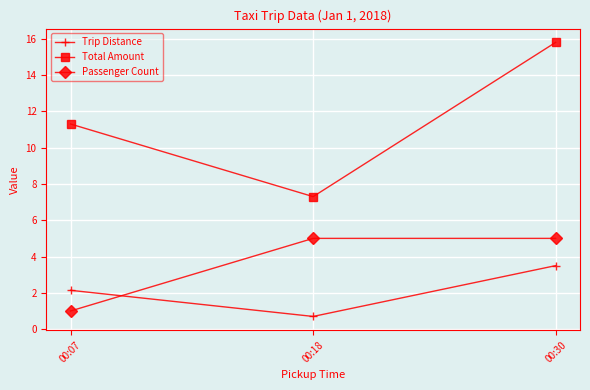

What is the approximate value of Passenger Count at 00:18?

5.0